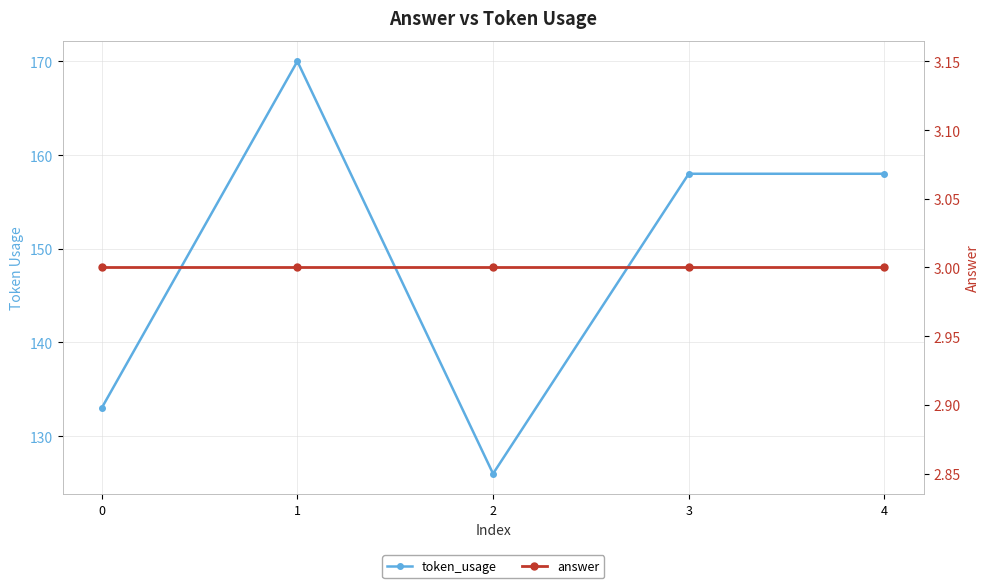

The token_usage series shows 158 at 3. True or false?

True